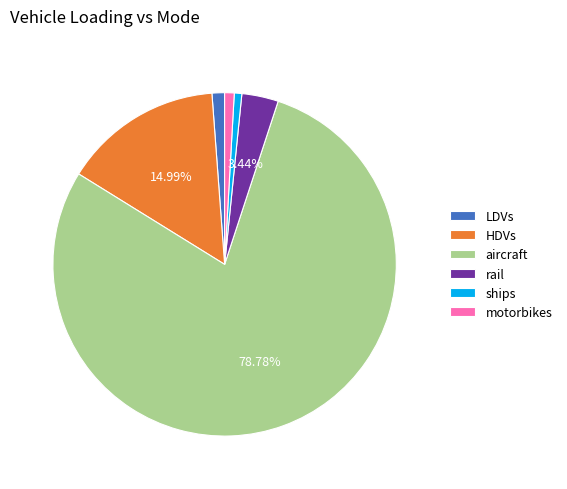

Which slice represents more than half of the pie?

aircraft